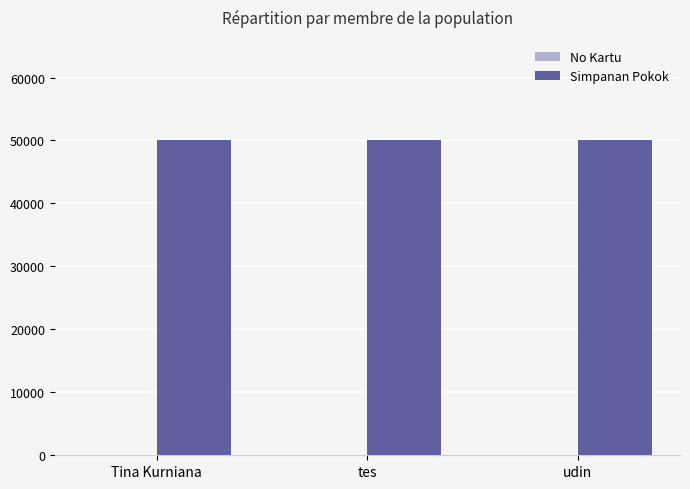

True or false: Simpanan Pokok has a value of 50000 at tes.

True